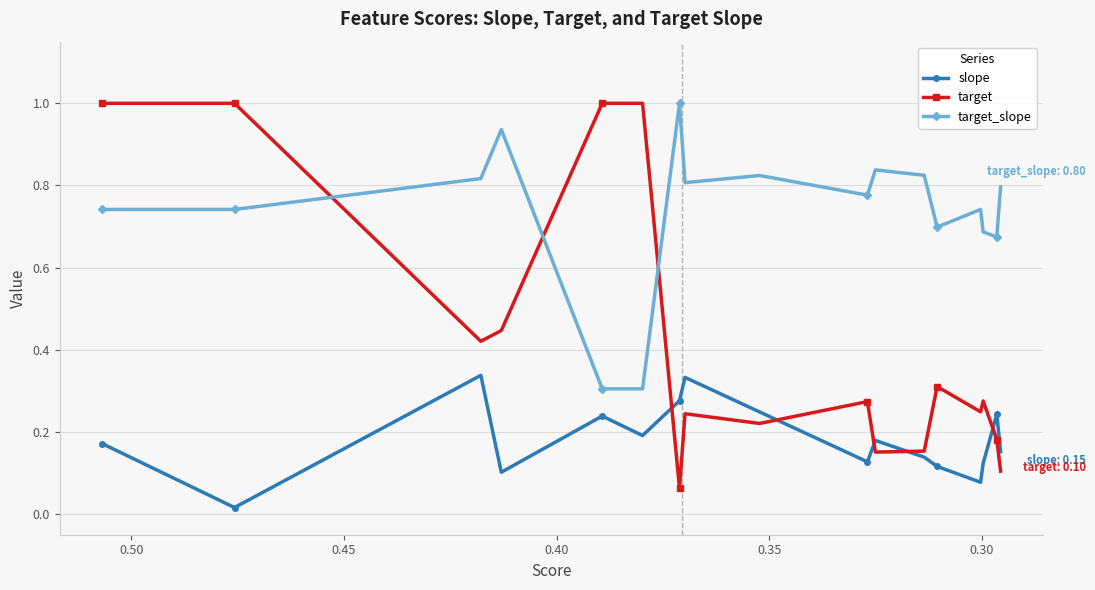

True or false: slope and target_slope intersect in this chart.

False